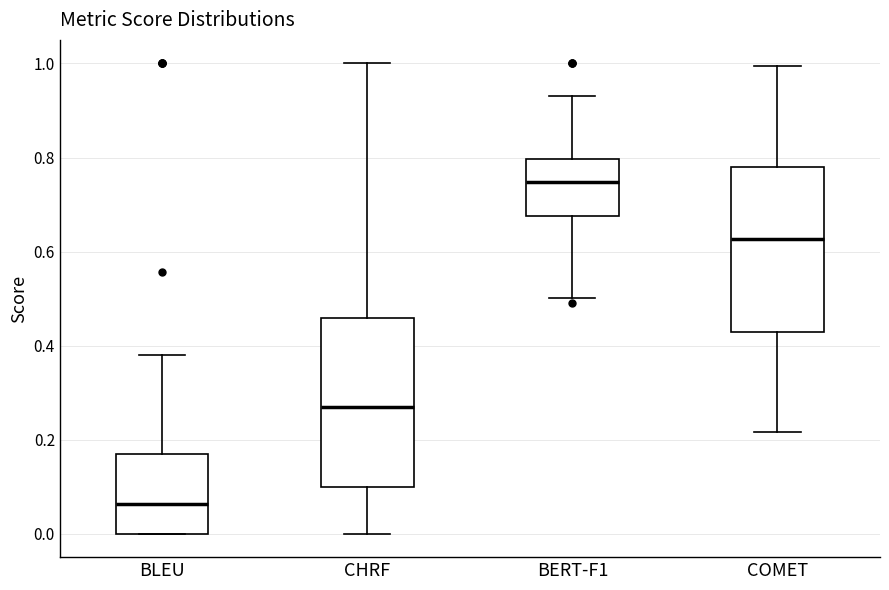

Which box has the lowest median line?

BLEU